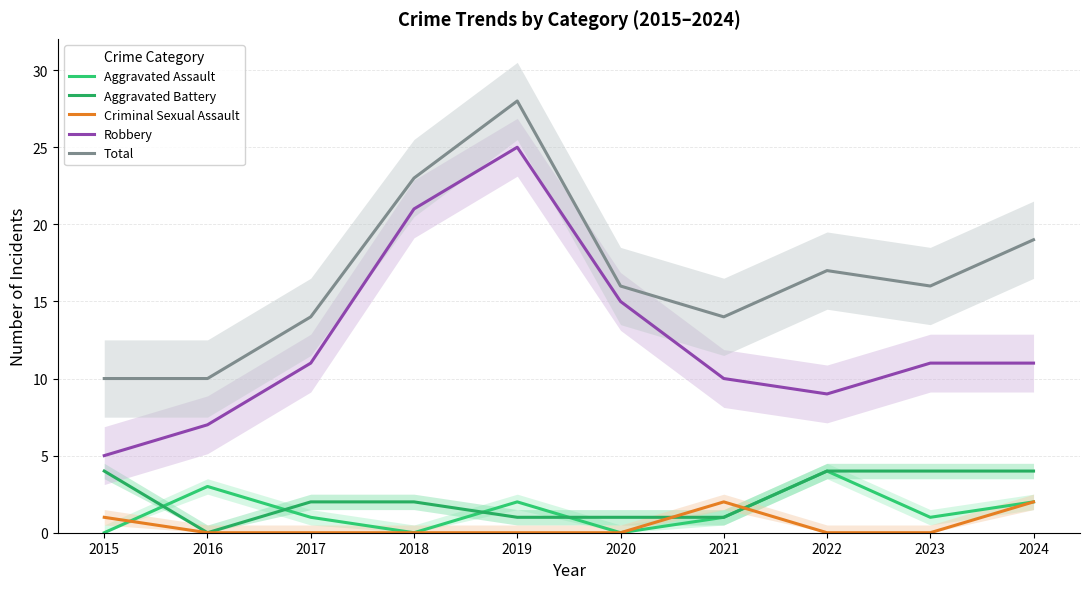

Rank the categories by Robbery value from lowest to highest.

2015, 2016, 2022, 2021, 2017, 2023, 2024, 2020, 2018, 2019